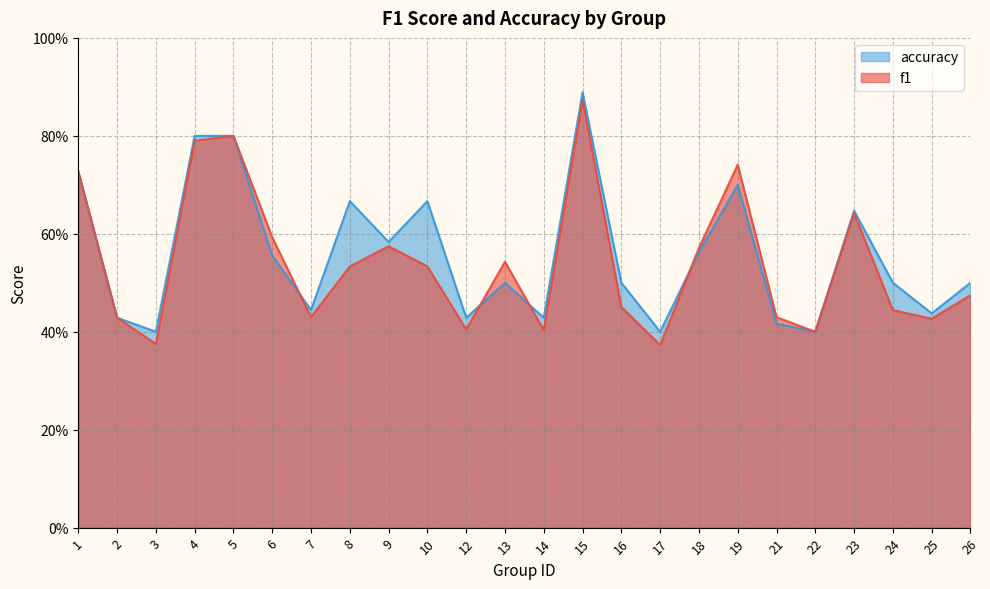

In f1, how many points are lower than both neighbors (excluding endpoints)?

7